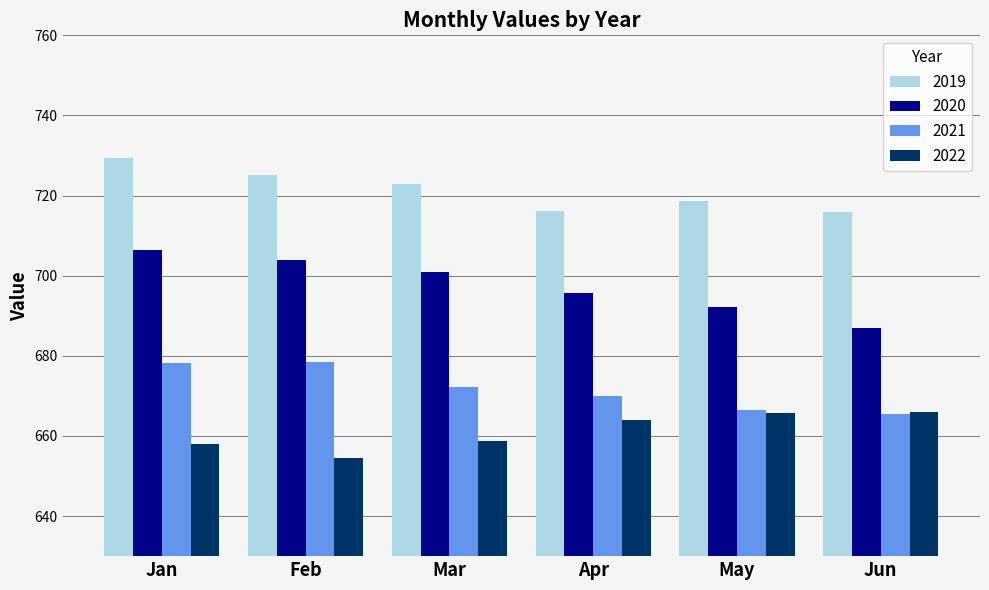

How many distinct data groups are displayed?

4